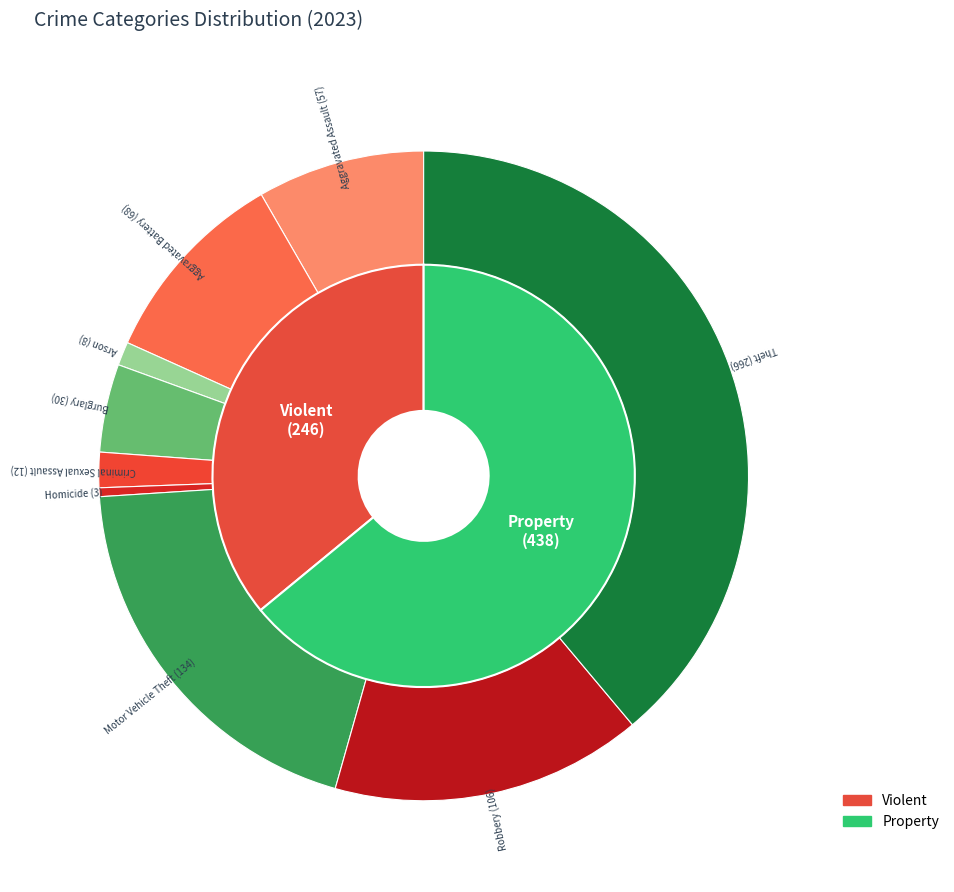

Is it true that Aggravated Battery is 1% of the pie?

False